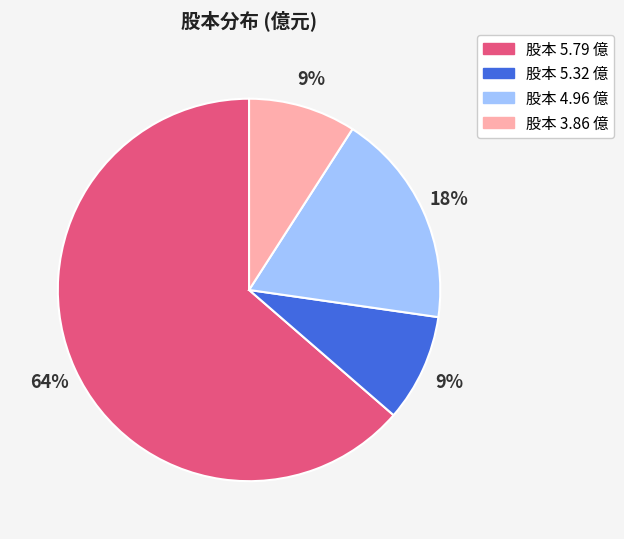

How many segments does this pie chart have?

4